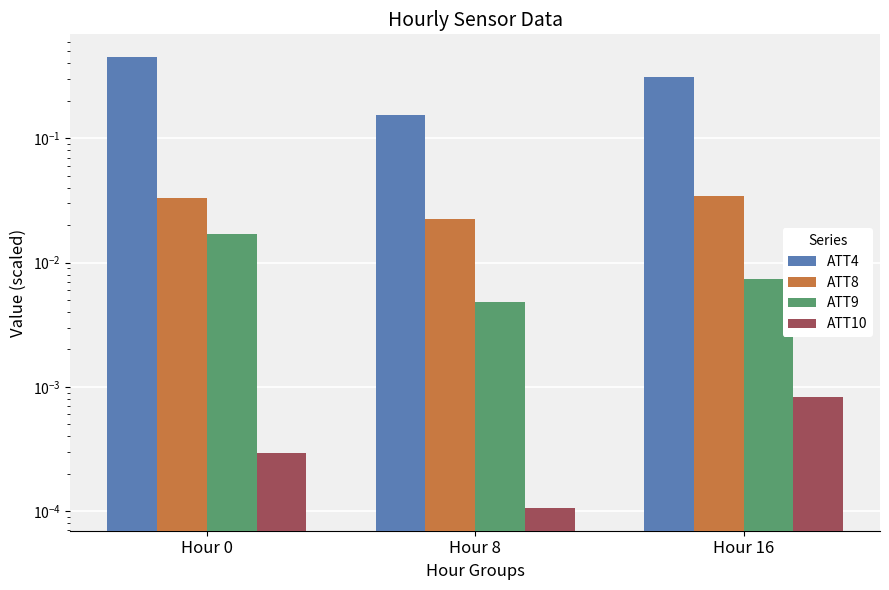

Reading right to left, extract all data points from this chart.

ATT4: 0.3	0.2	0.5
ATT8: 0.0	0.0	0.0
ATT9: 0.0	0.0	0.0
ATT10: 0.0	0.0	0.0